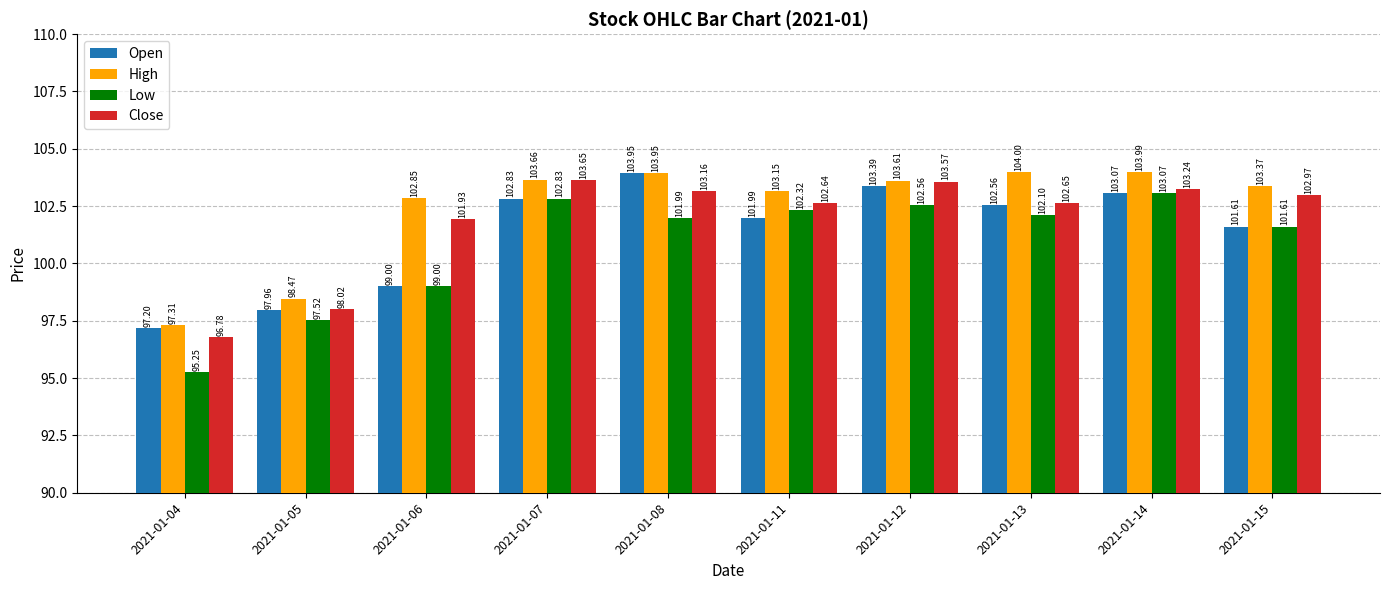

How many bars are there in total?

40